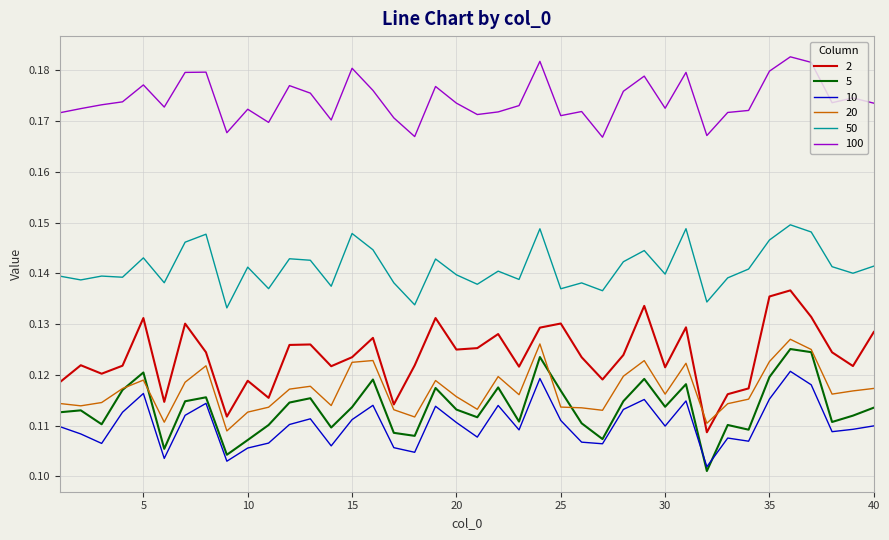

True or false: 100 and 10 intersect in this chart.

False